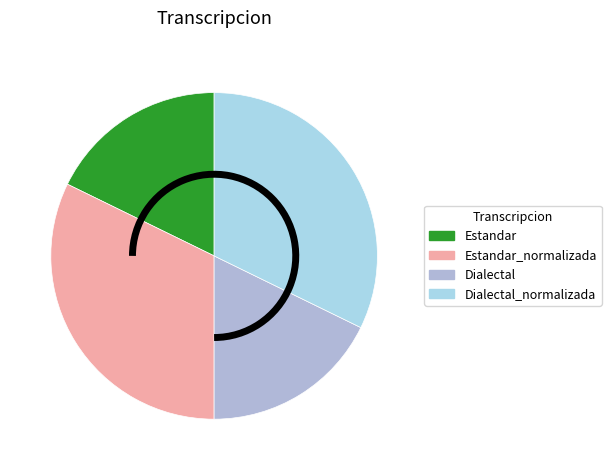

How many segments does this pie chart have?

4